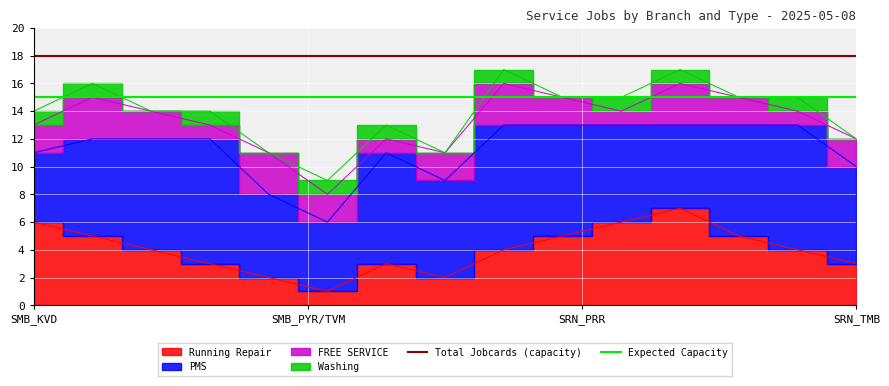

True or false: Expected Capacity and Total Jobcards (capacity) cross at least once.

False